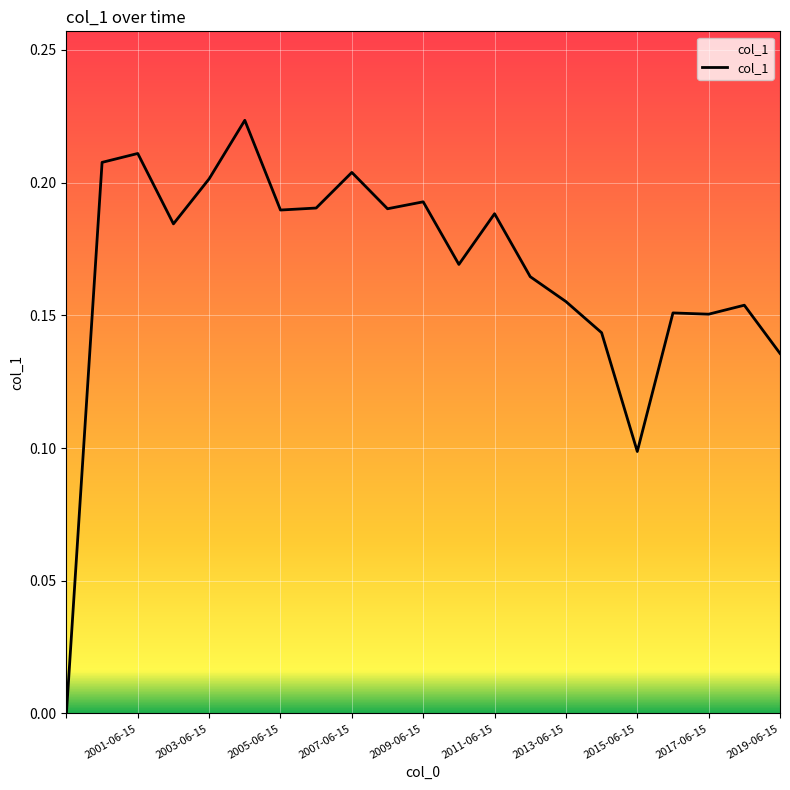

How many values exceed 0?

20